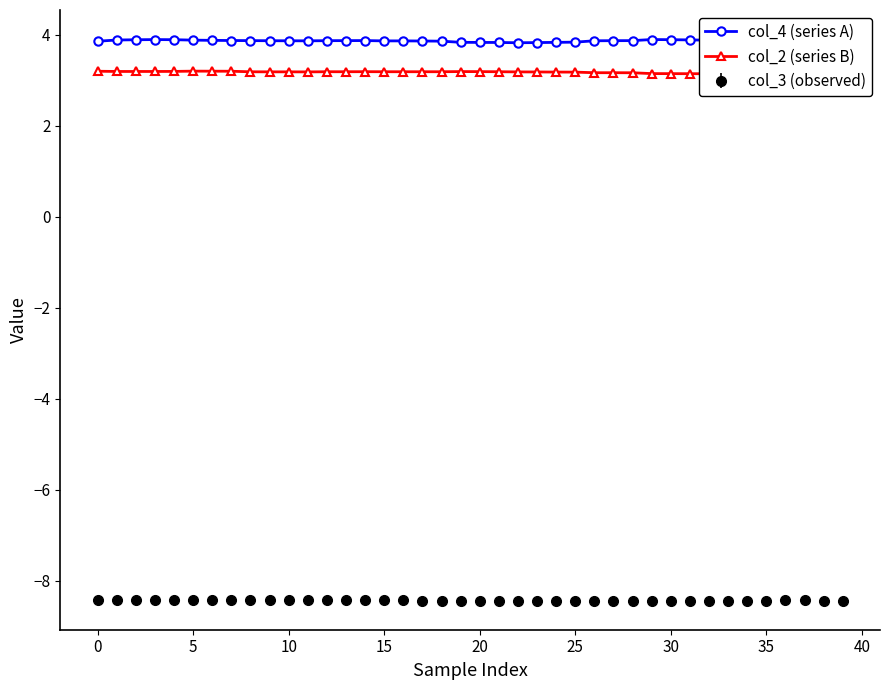

The col_3 (observed) series shows -14.7 at 20. True or false?

False